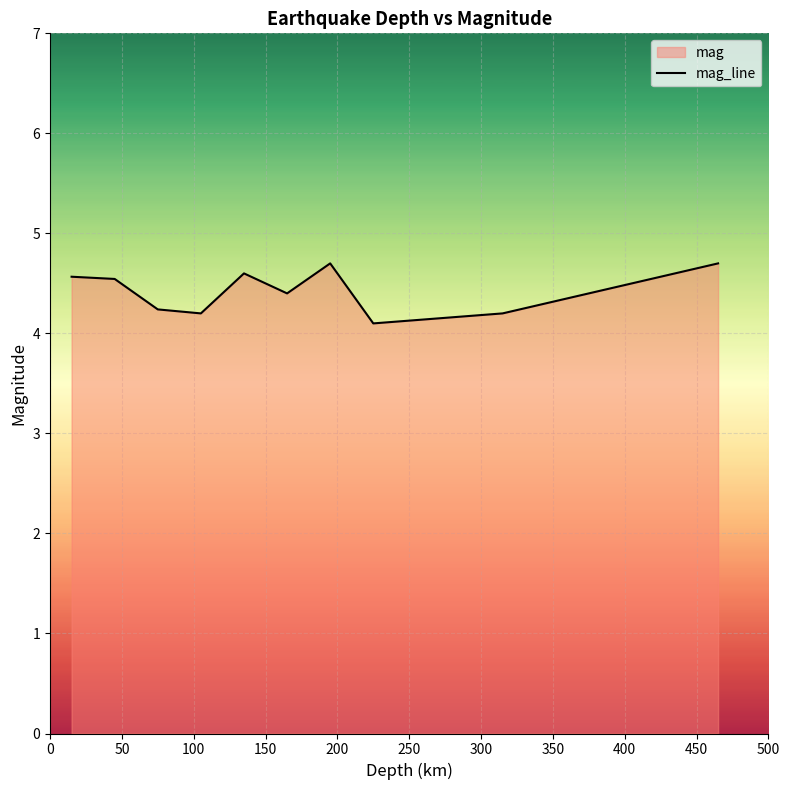

What is the average value?

4.4